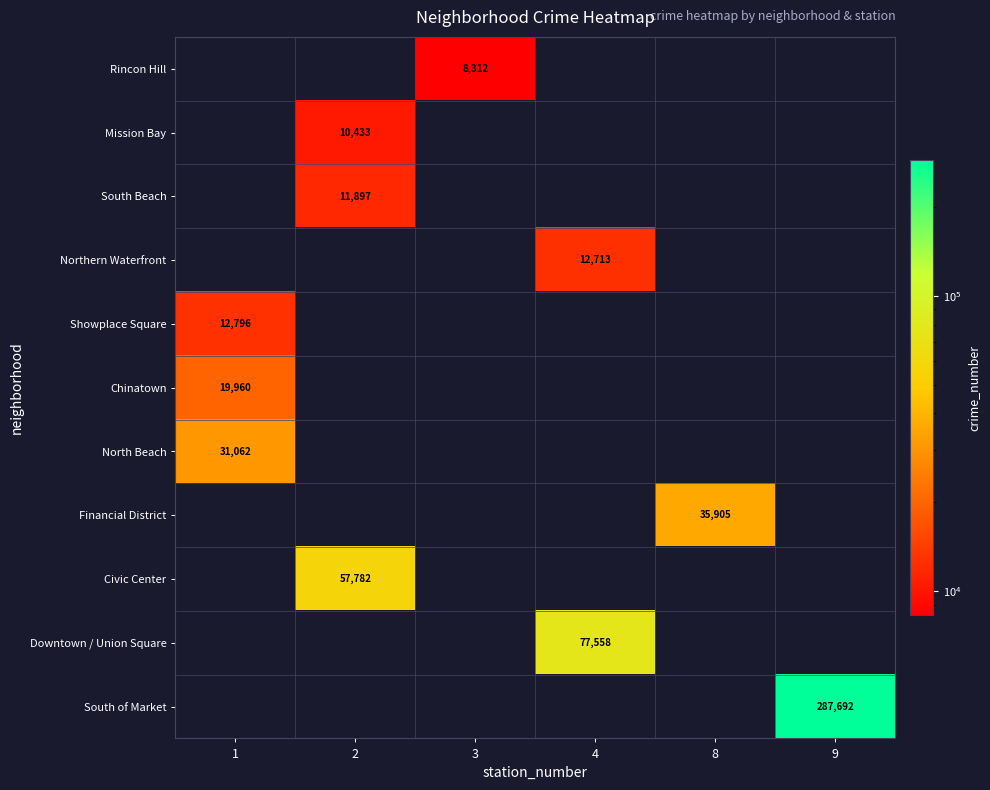

Which label corresponds to the largest value in the chart?

9